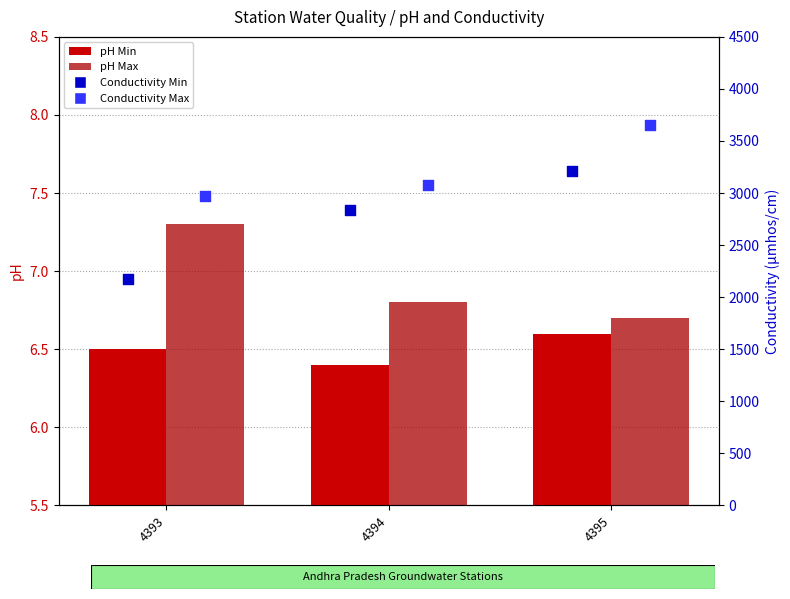

Which series has the largest Y range (max minus min)?

Conductivity Min